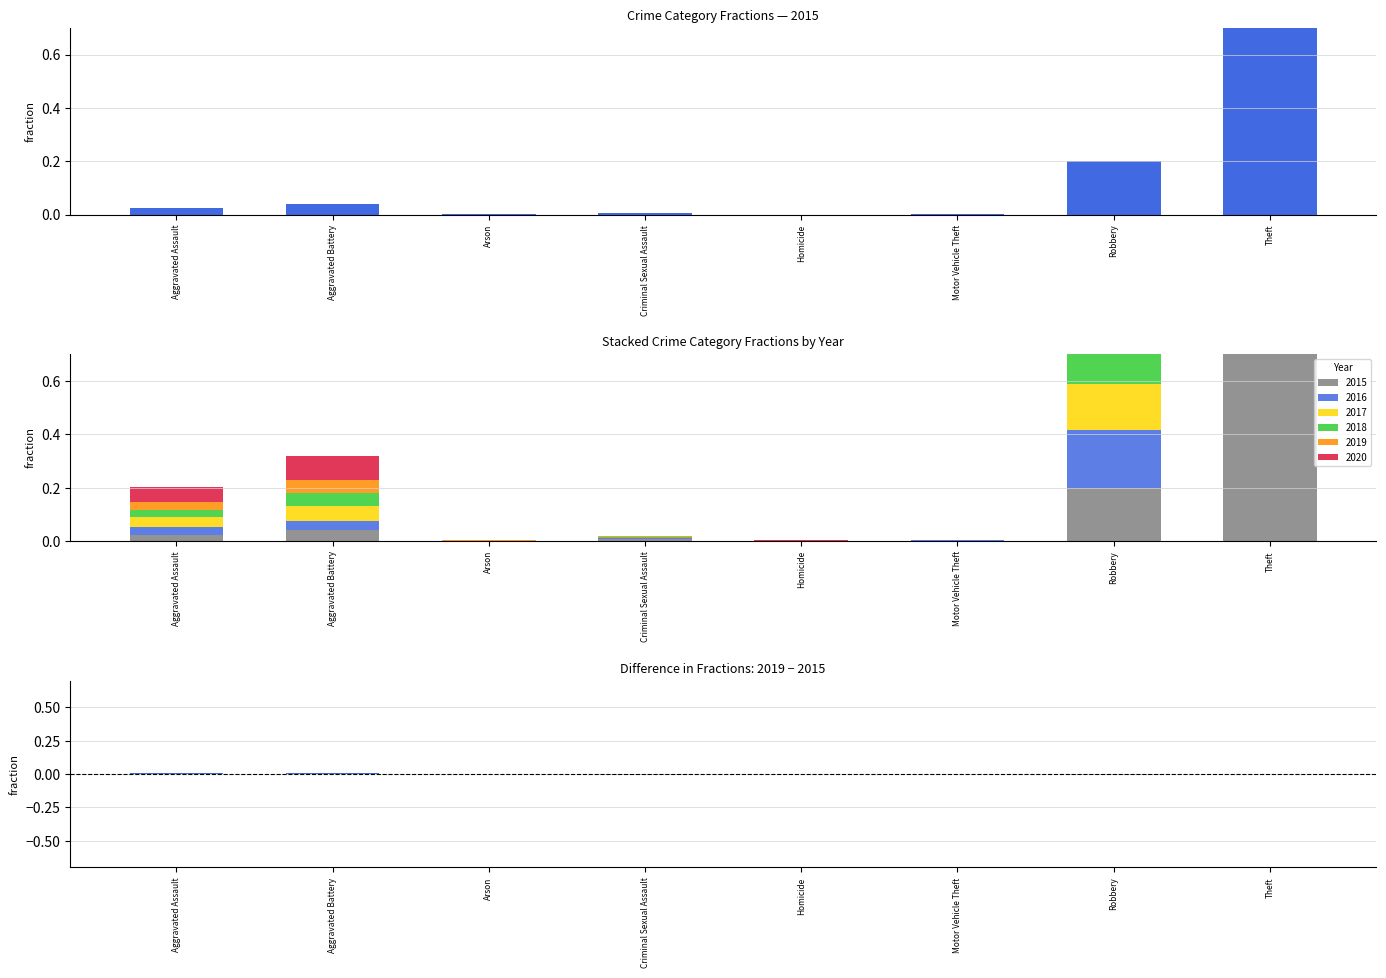

Which has a higher value, Criminal Sexual Assault or Arson?

Arson